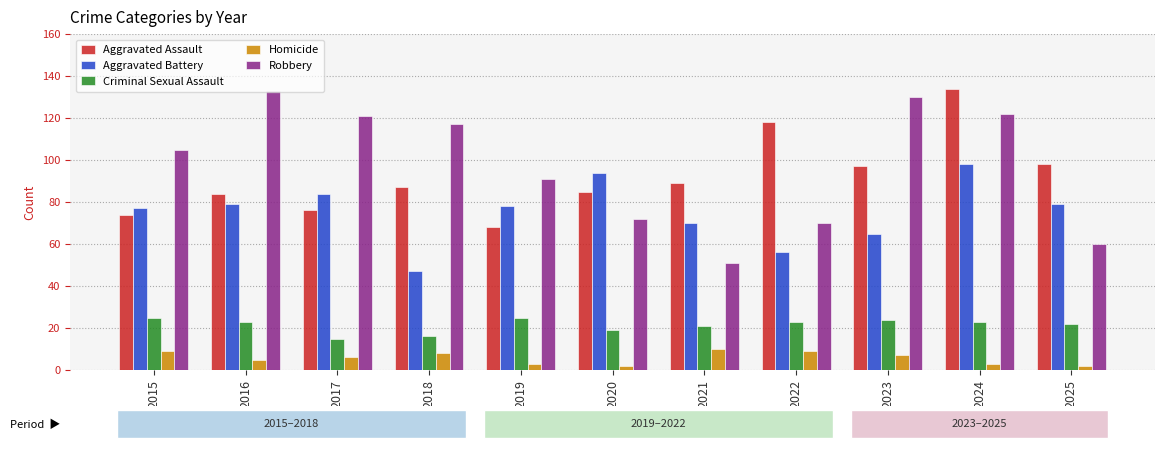

At which category is the sum across all series the highest?

2024